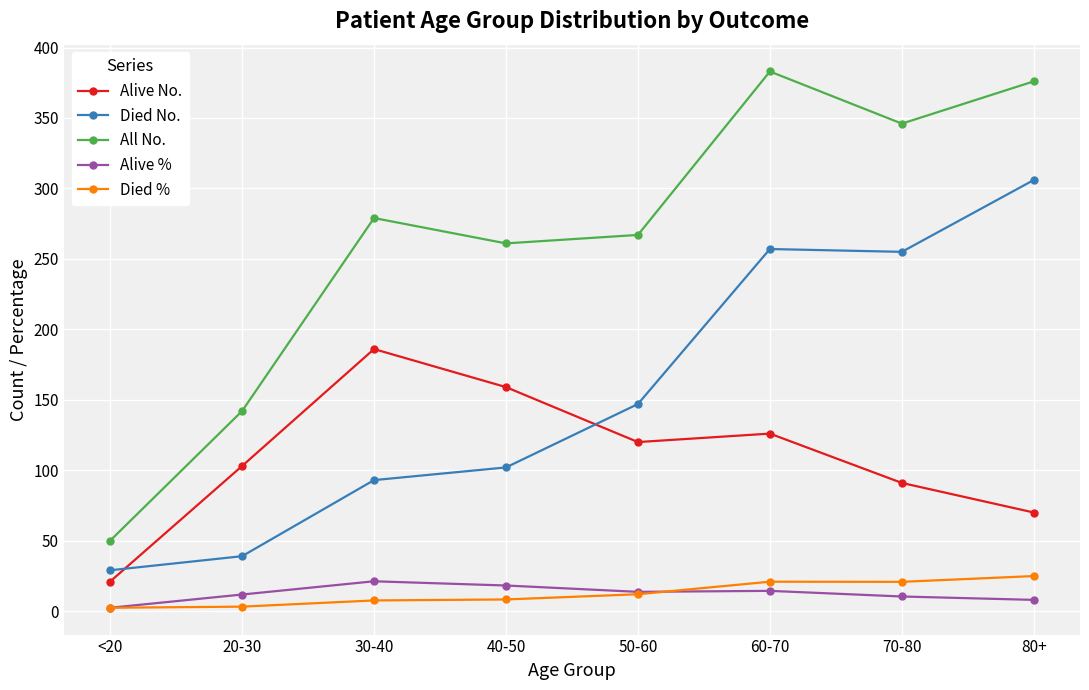

Between 20-30 and 80+, which series saw the biggest shift?

Died No.